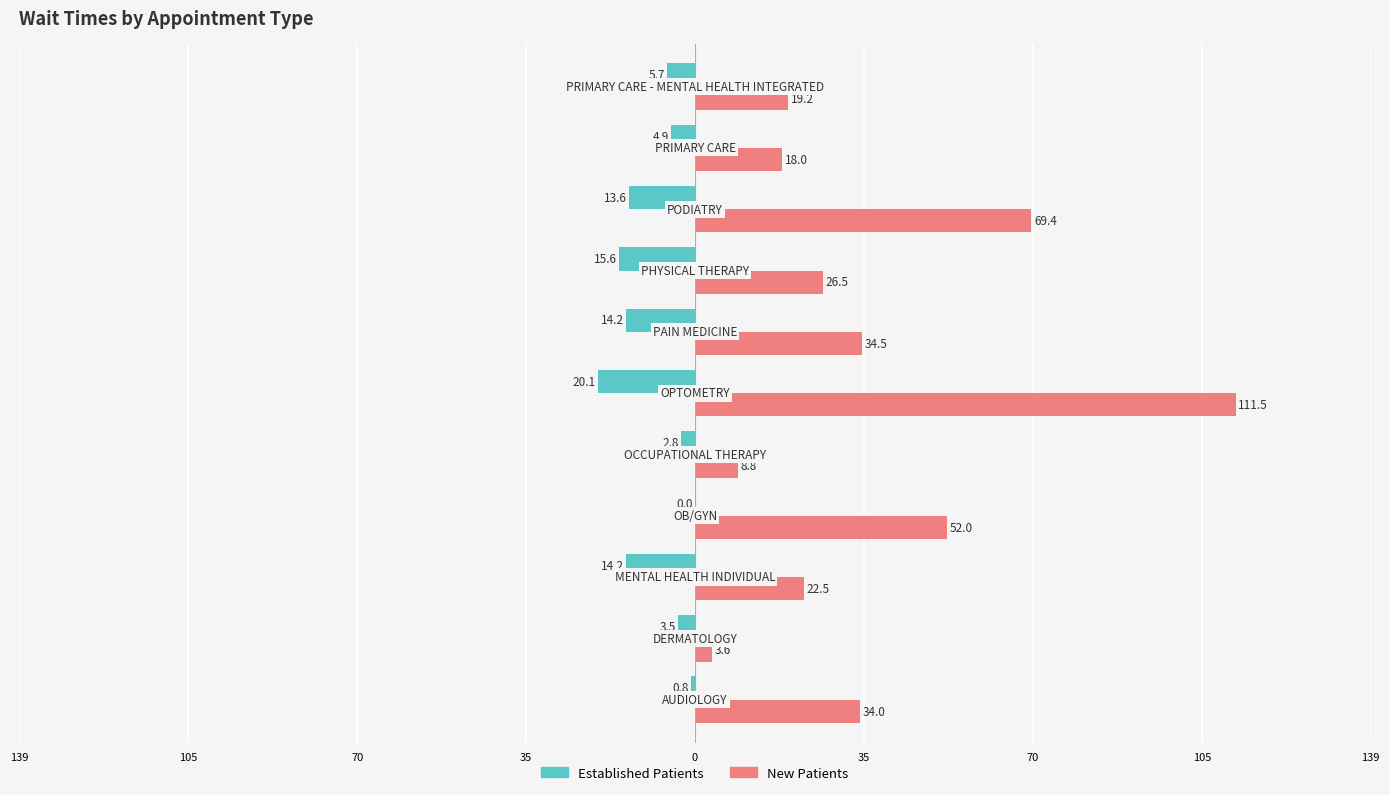

How many negative values does the Established Patients series have?

10